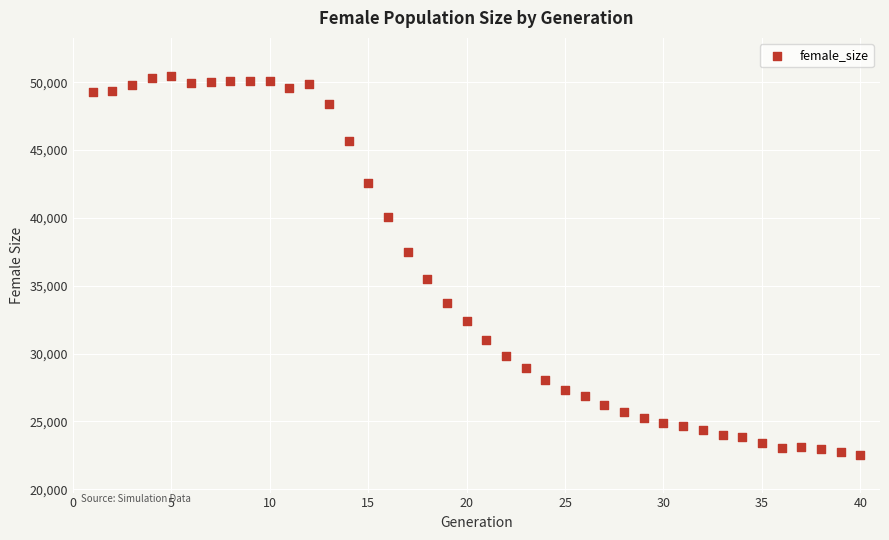

What is the range of X values (max minus min)?

39